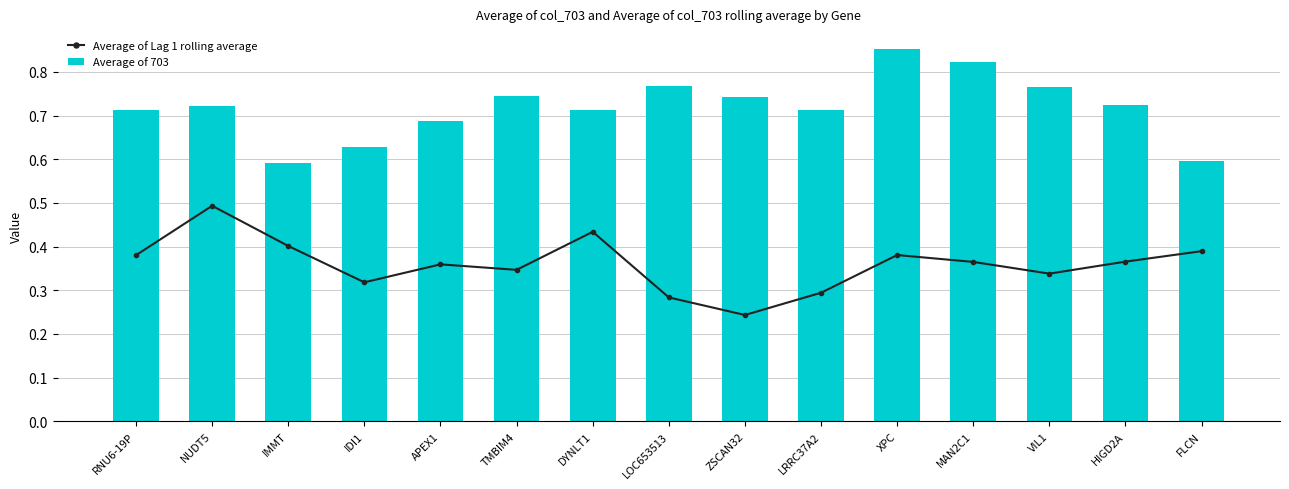

Which series has the widest spread of values?

Average of 703